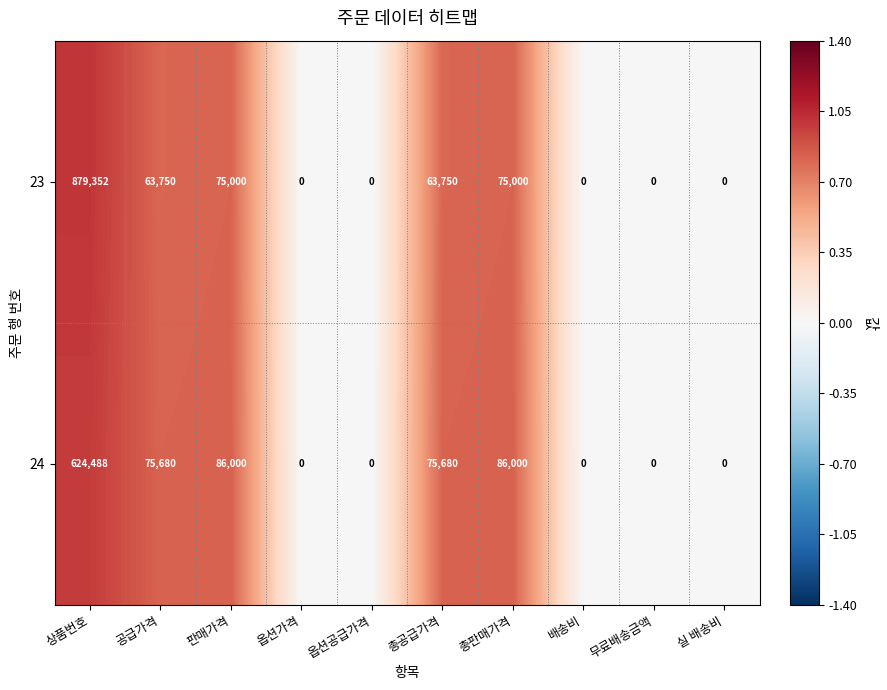

Is it true that 24 equals 138335 at 총판매가격?

False